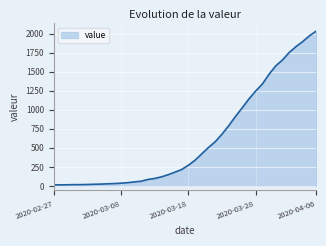

What is the greatest value displayed?

2032